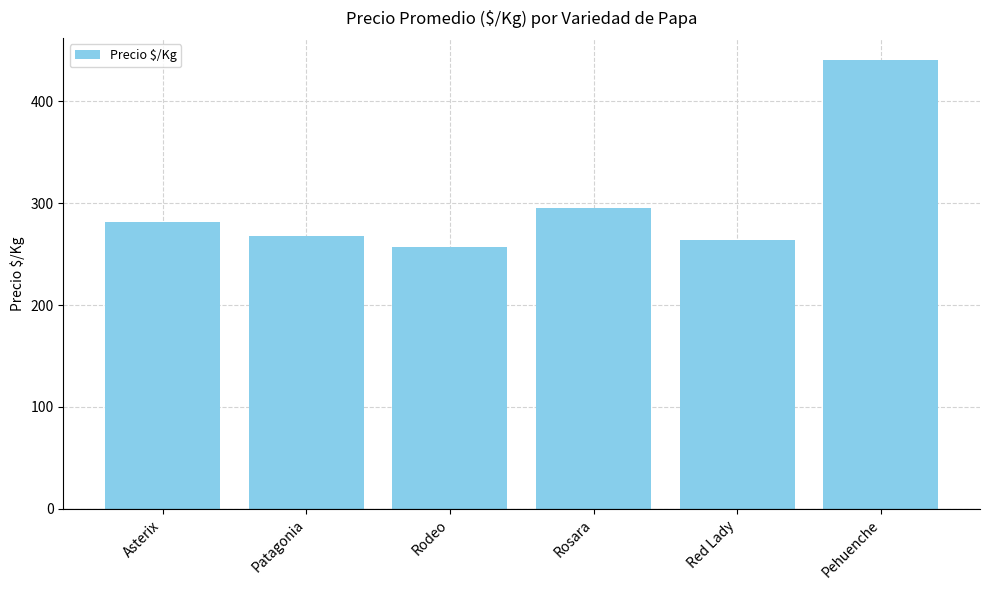

The chart shows a value of 349 at Rodeo. True or false?

False